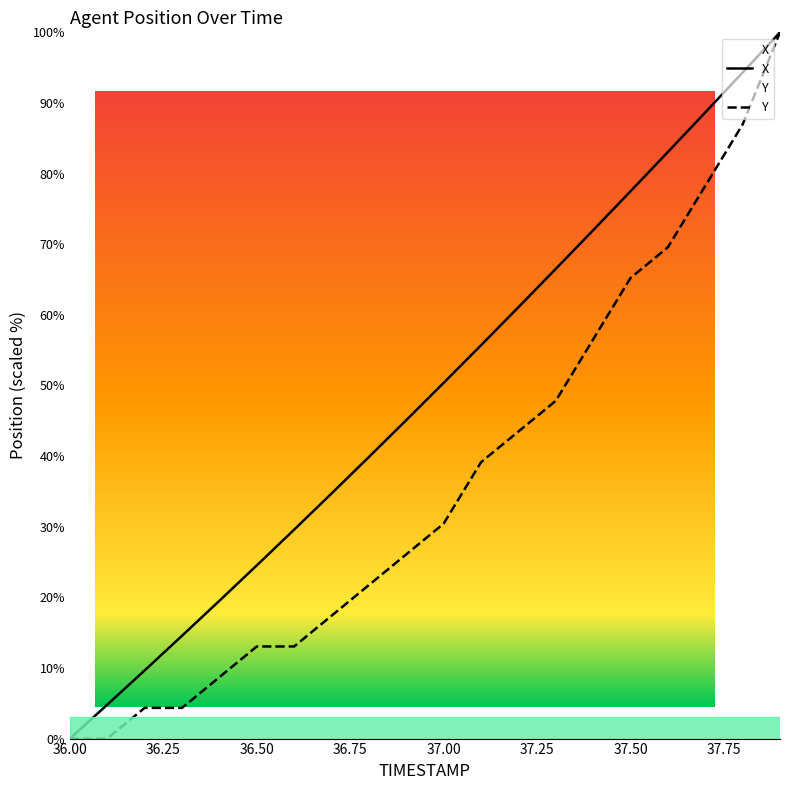

What is the sum of all X values?

971.4